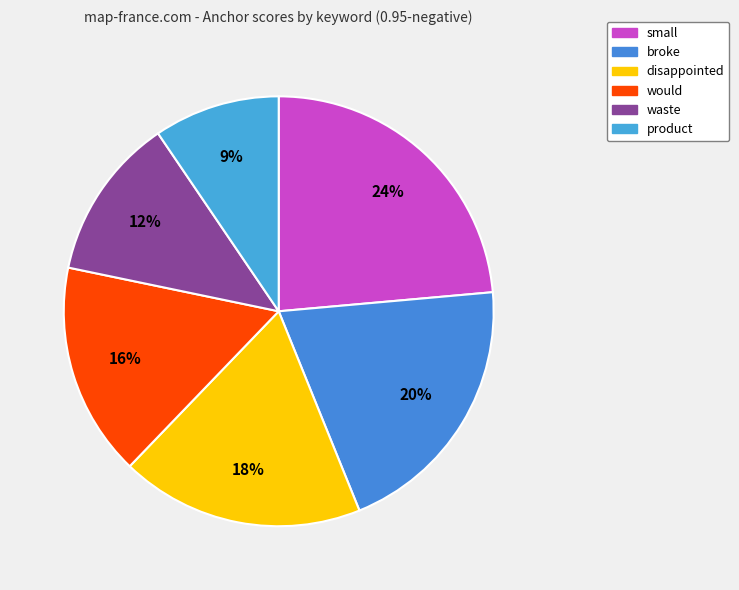

To the nearest percent, what is the combined percentage of small and broke?

44%